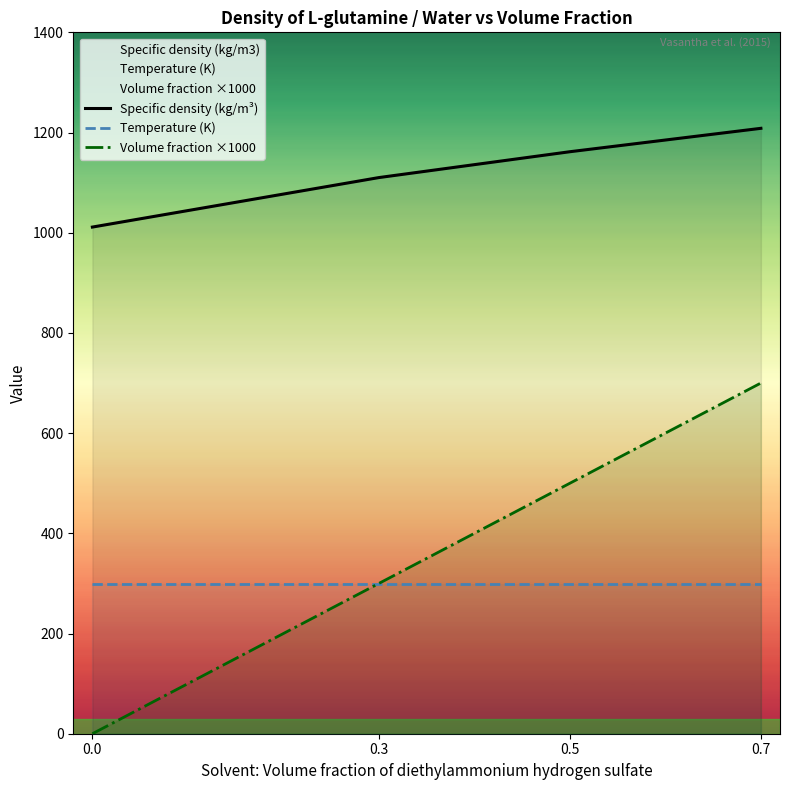

What is the approximate value of Volume fraction ×1000 at 0.7?

700.0